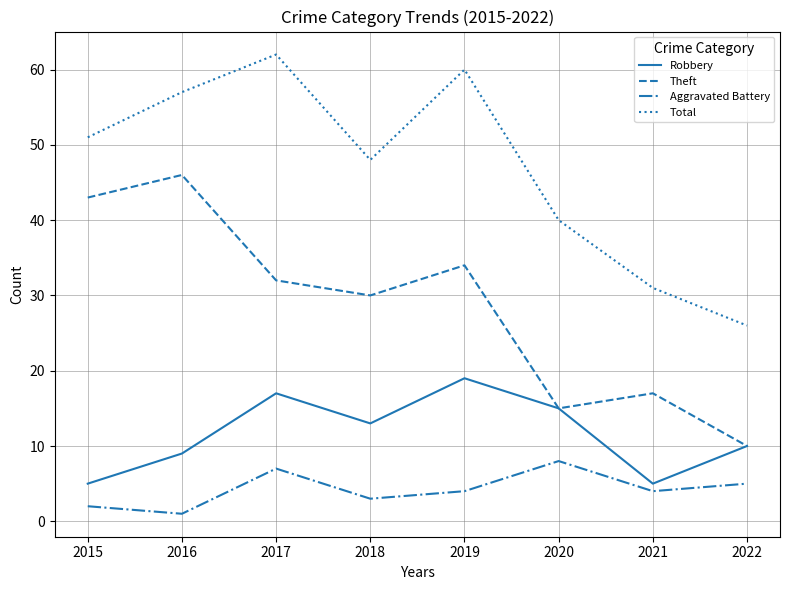

How many interior local valleys does the Robbery series have?

2